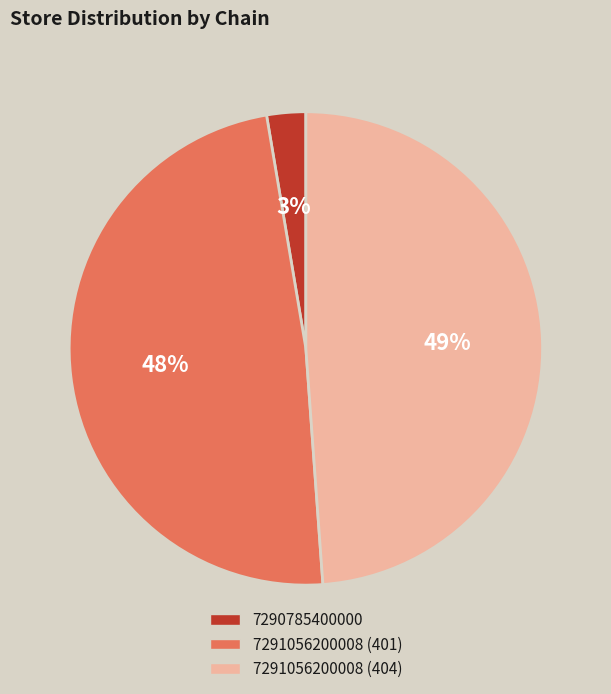

Is it true that 7291056200008 (401) is 48% of the pie?

True